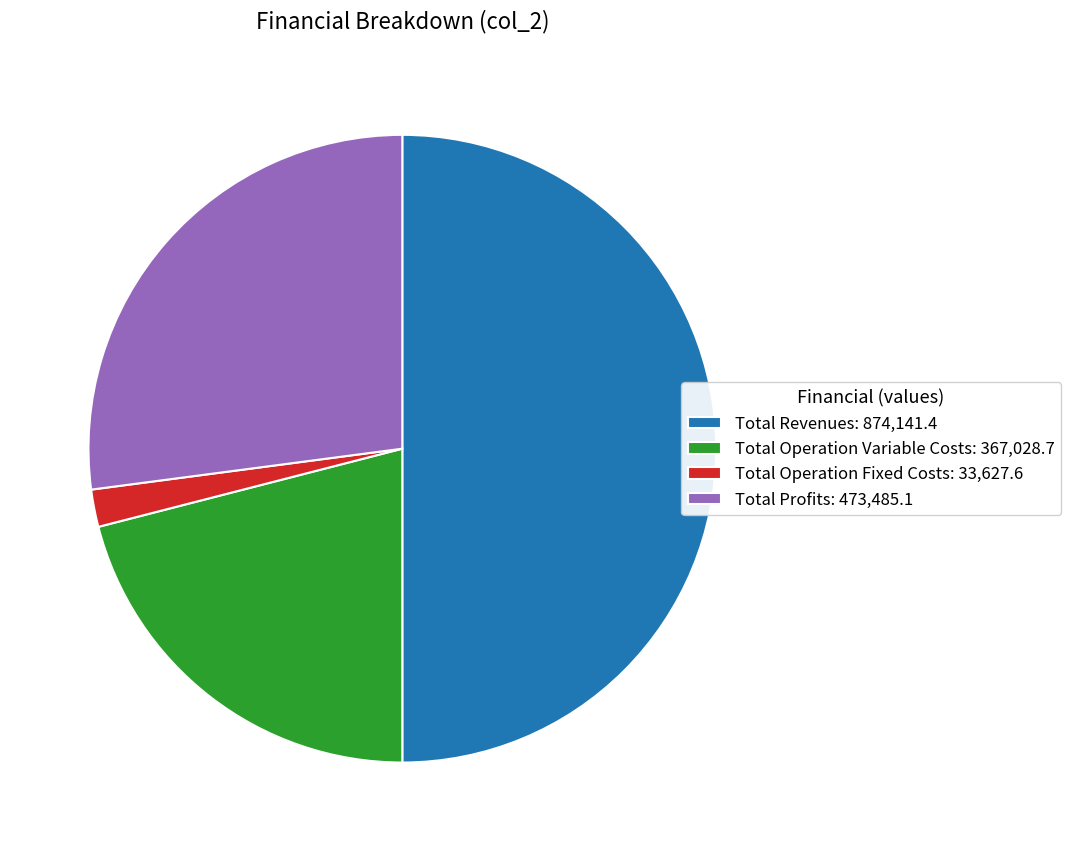

Do Total Operation Fixed Costs: 33,627.6 and Total Operation Variable Costs: 367,028.7 together represent more than half of the pie?

No